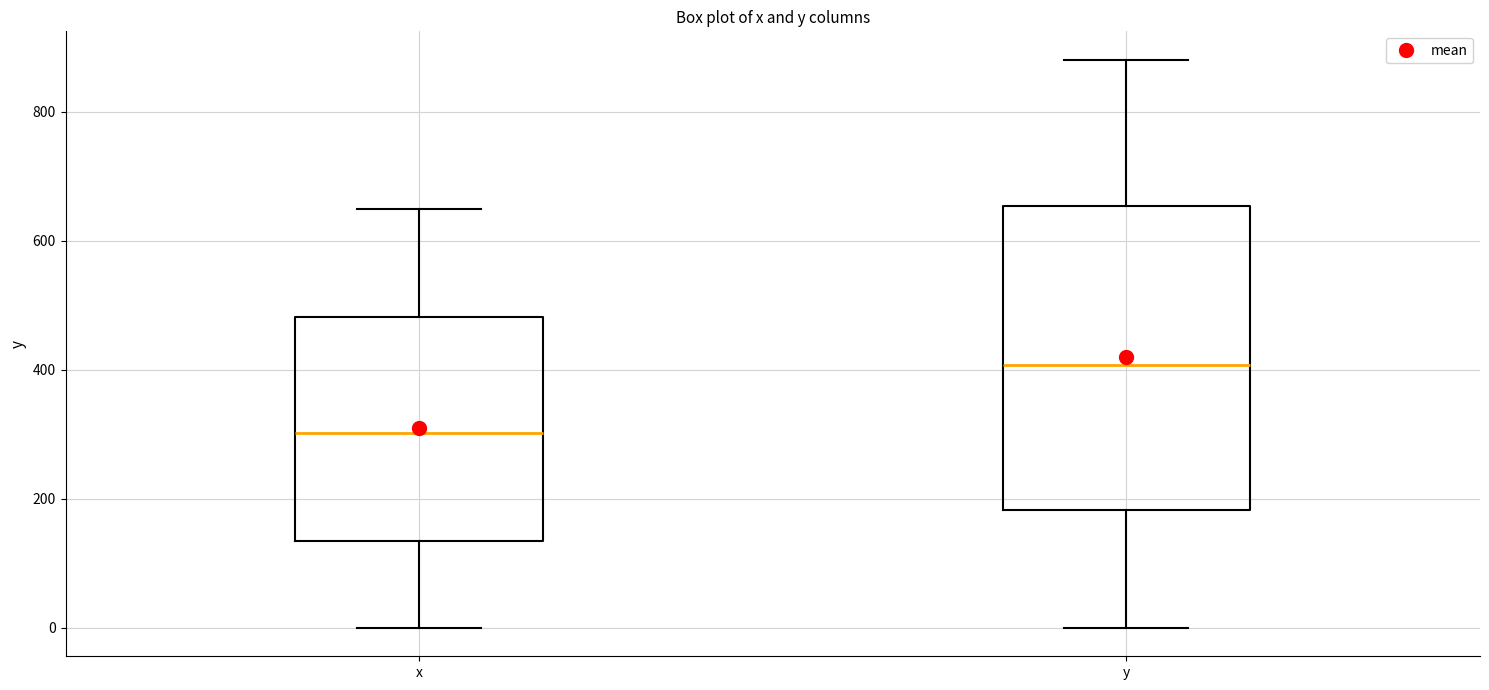

Which box is the tallest, from its lower edge to its upper edge?

y